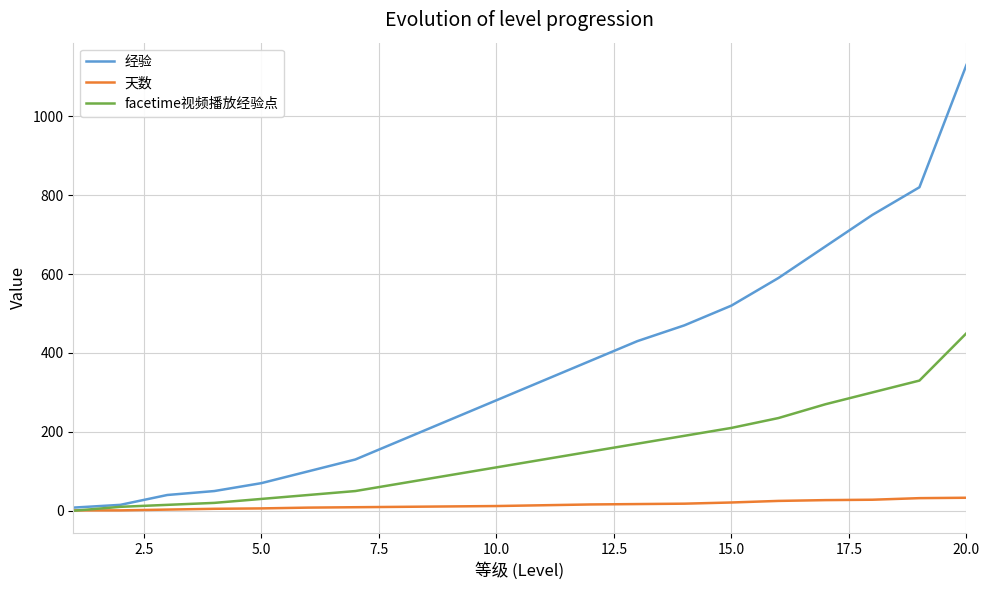

What is the maximum value shown in the chart?

1130